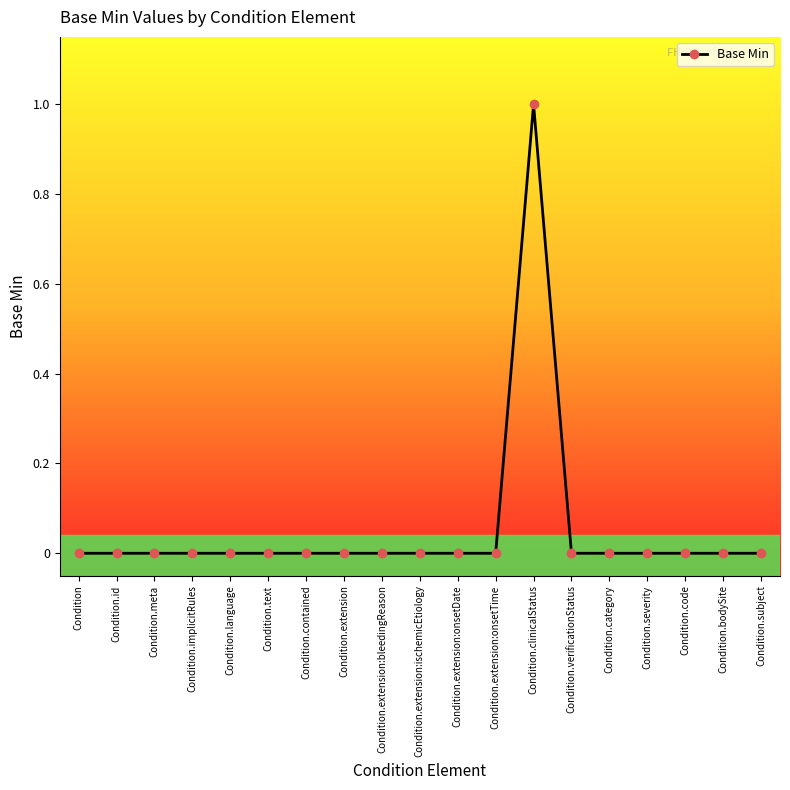

The value at Condition.severity is 0. True or false?

True